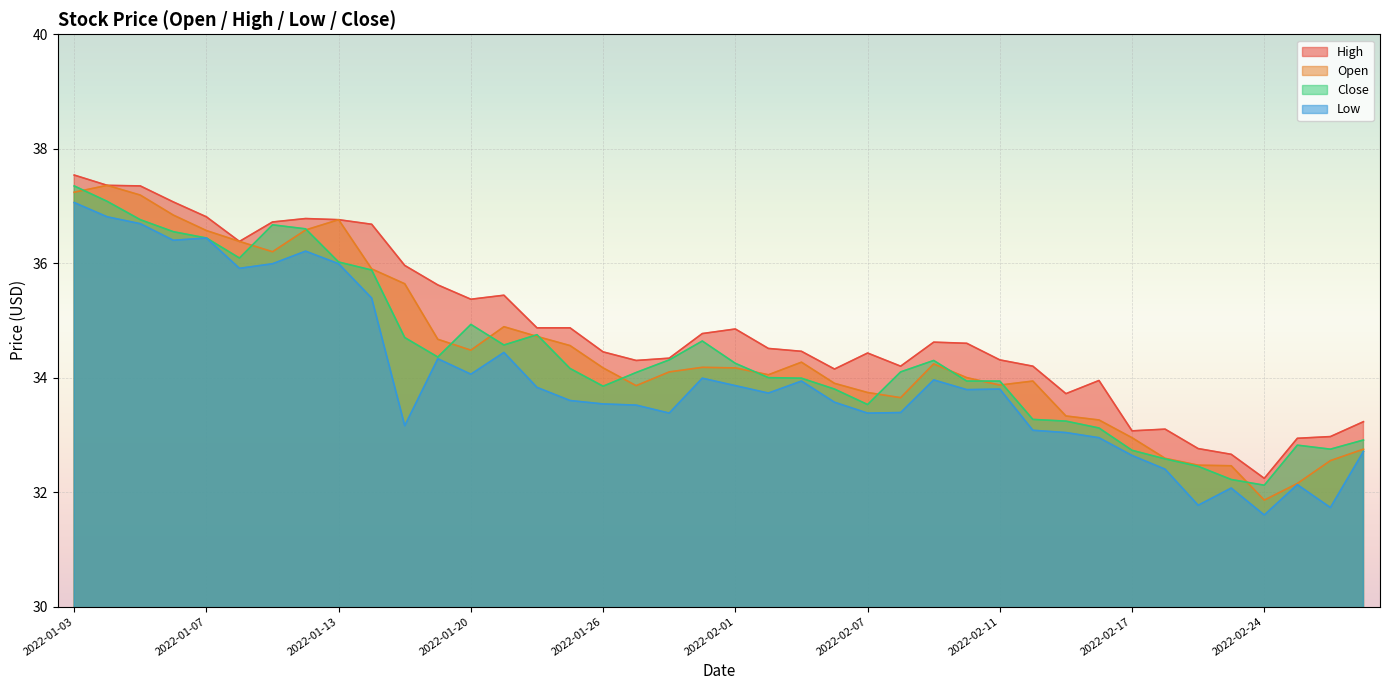

What position from the right is 2022-02-08?

15